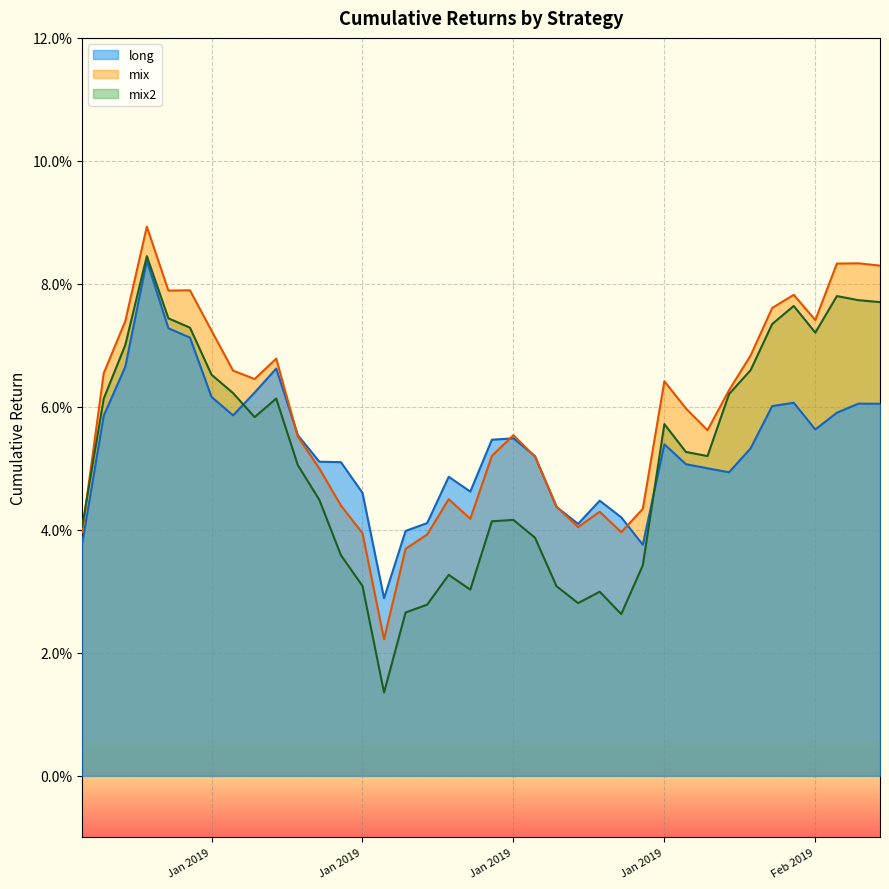

What is the average value of the mix series?

0.1